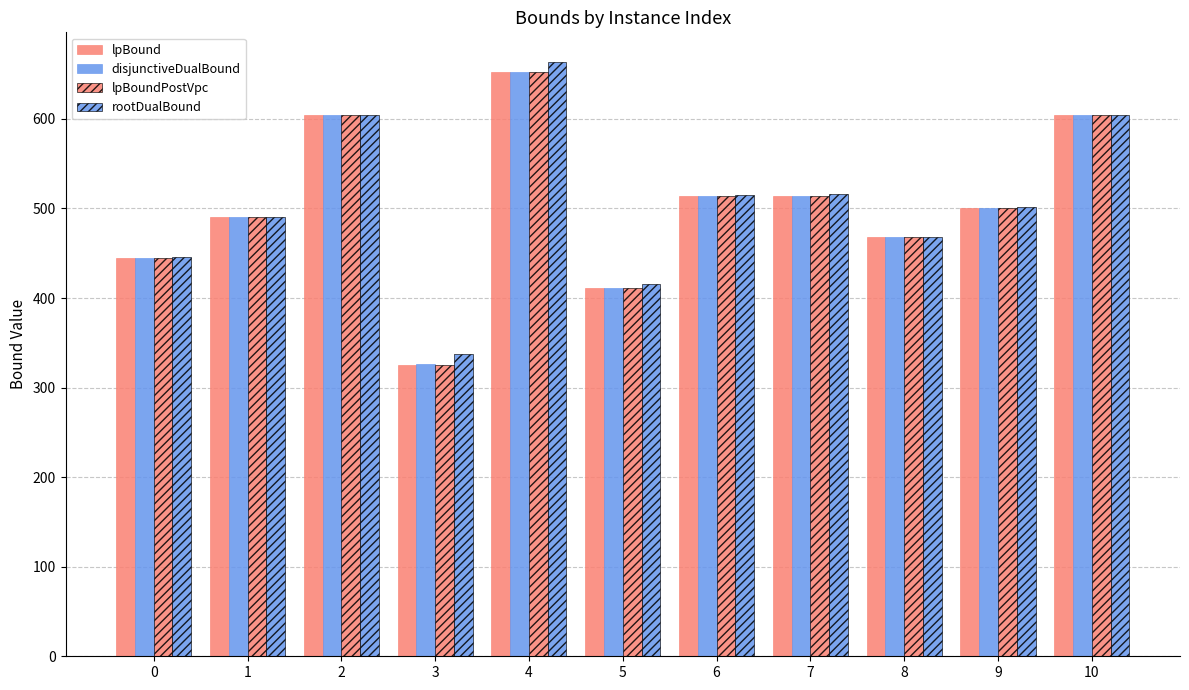

How many data points in disjunctiveDualBound are above 501?

6